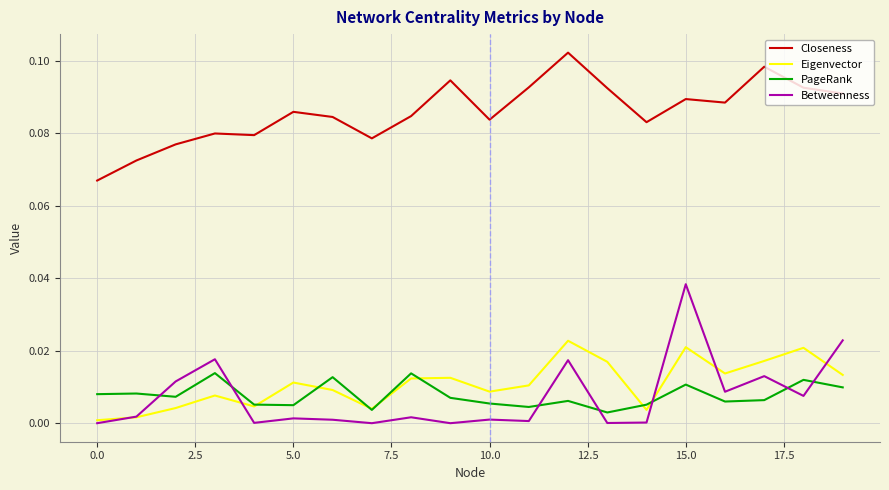

Which series has the largest range (max minus min)?

Betweenness